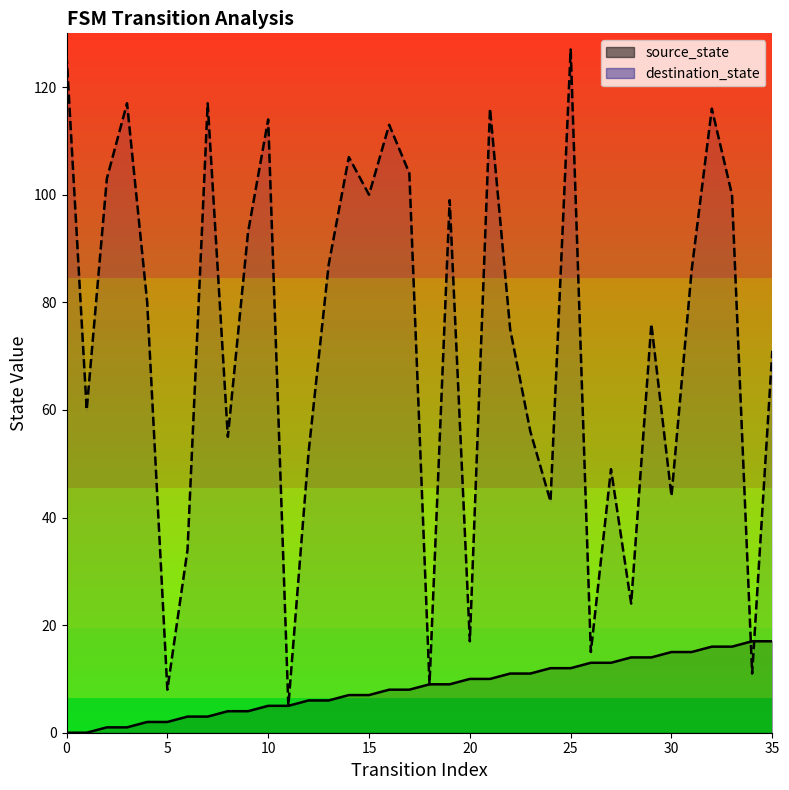

Which has a higher value, 25 or 4?

25